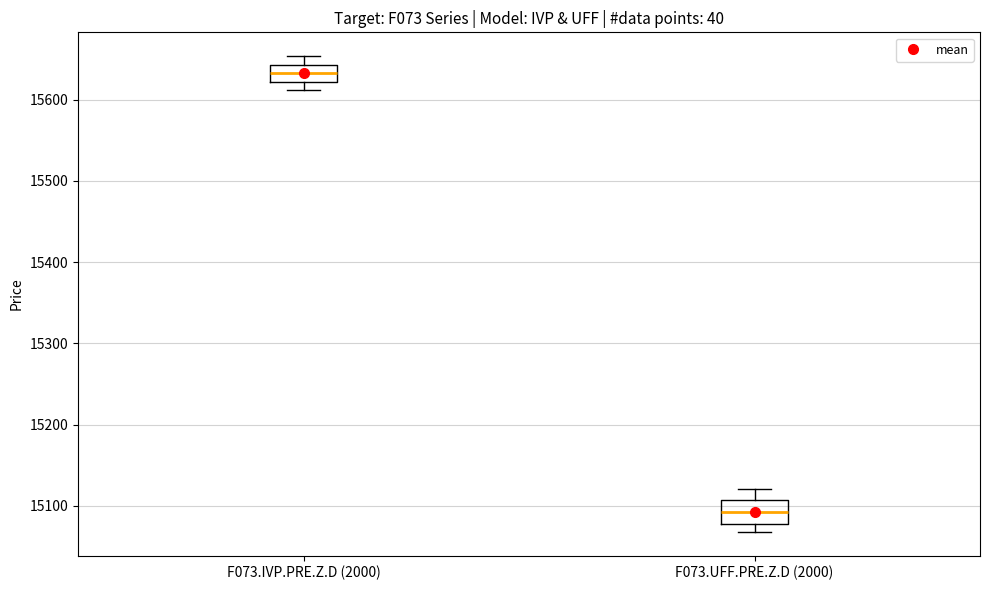

Reading left to right, read every box against the y-axis: the position of its median line, the range the box covers, and the ends of its whiskers. The values are not printed on the chart, so give them approximately, as read against the axis.

F073.IVP.PRE.Z.D (2000): median 15630, box 15620 to 15640, whiskers 15610 to 15650
F073.UFF.PRE.Z.D (2000): median 15090, box 15080 to 15110, whiskers 15070 to 15120